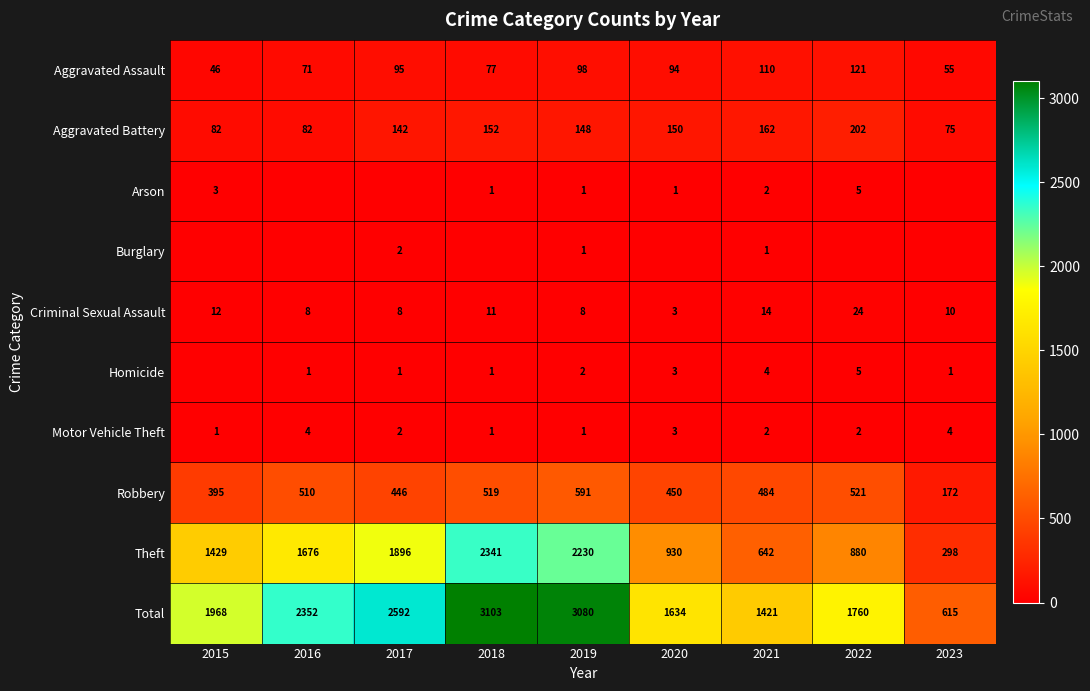

The Aggravated Battery series shows 82 at 2016. True or false?

True